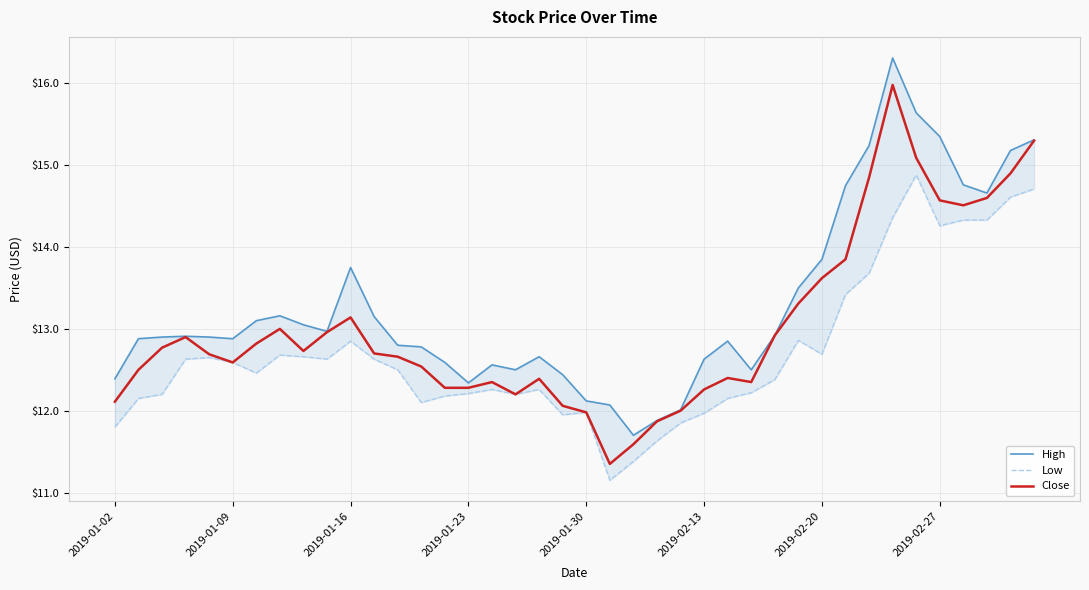

Which series changed the most between 32 and 33?

Close